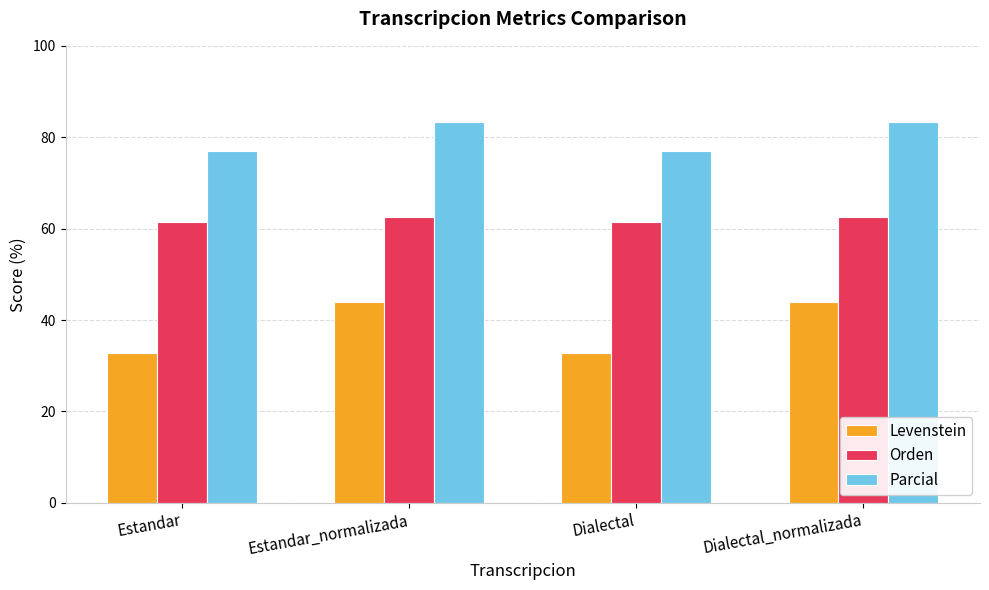

Where does the Parcial series first go above 83?

Estandar_normalizada